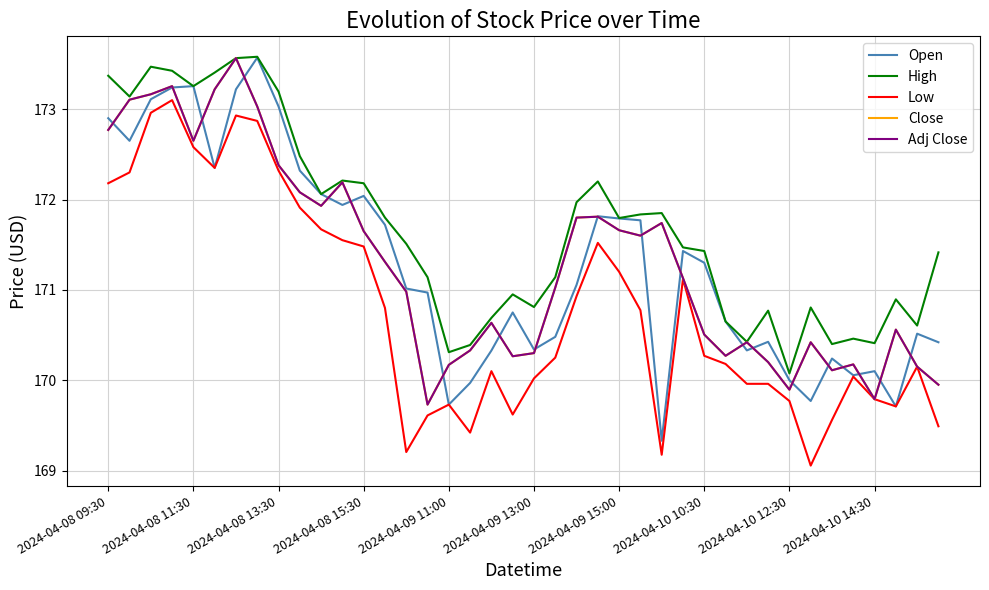

How many lines are shown in the chart?

5